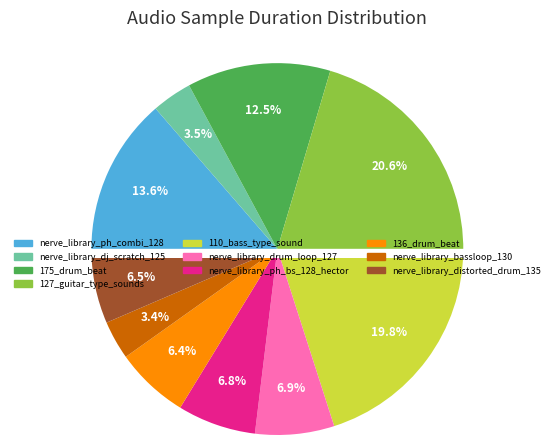

To the nearest percent, what is the difference between the largest and smallest slice percentages?

17%